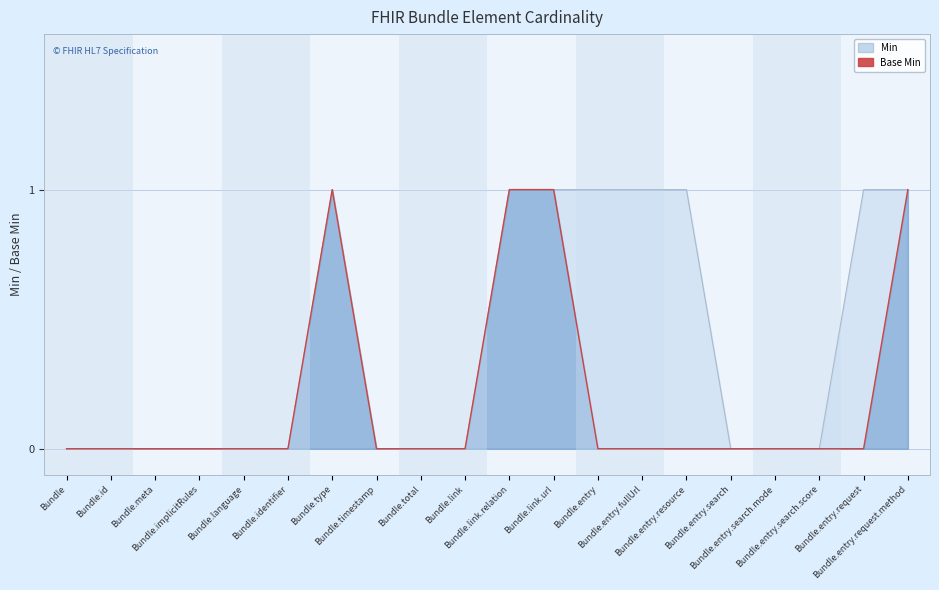

Rank the categories by Min value from lowest to highest.

Bundle, Bundle.id, Bundle.meta, Bundle.implicitRules, Bundle.language, Bundle.identifier, Bundle.timestamp, Bundle.total, Bundle.link, Bundle.entry.search, Bundle.entry.search.mode, Bundle.entry.search.score, Bundle.type, Bundle.link.relation, Bundle.link.url, Bundle.entry, Bundle.entry.fullUrl, Bundle.entry.resource, Bundle.entry.request, Bundle.entry.request.method